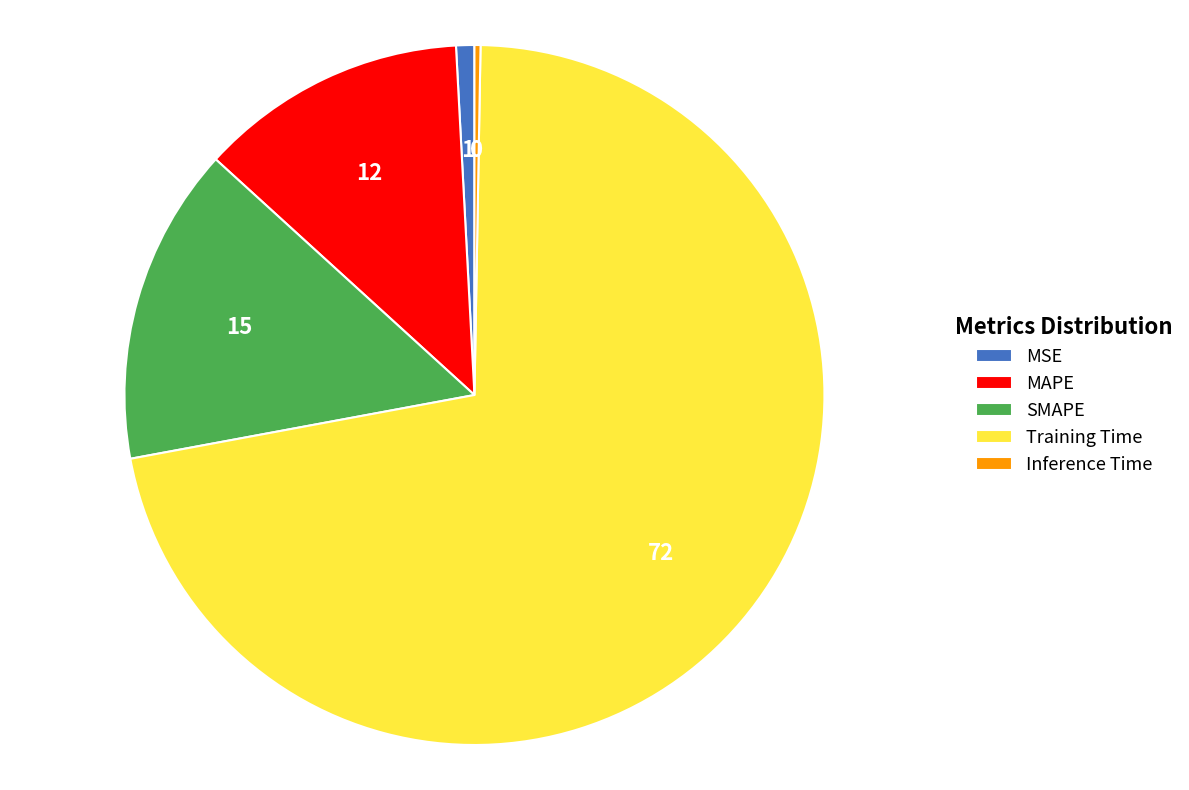

Which has a higher value, MAPE or Inference Time?

MAPE